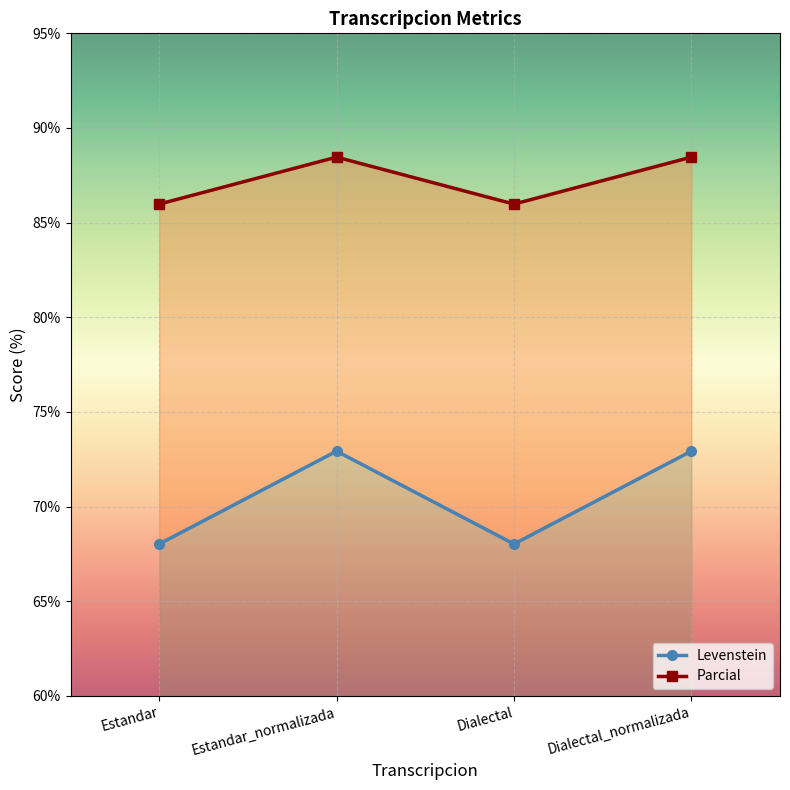

True or false: Levenstein and Parcial cross at least once.

False